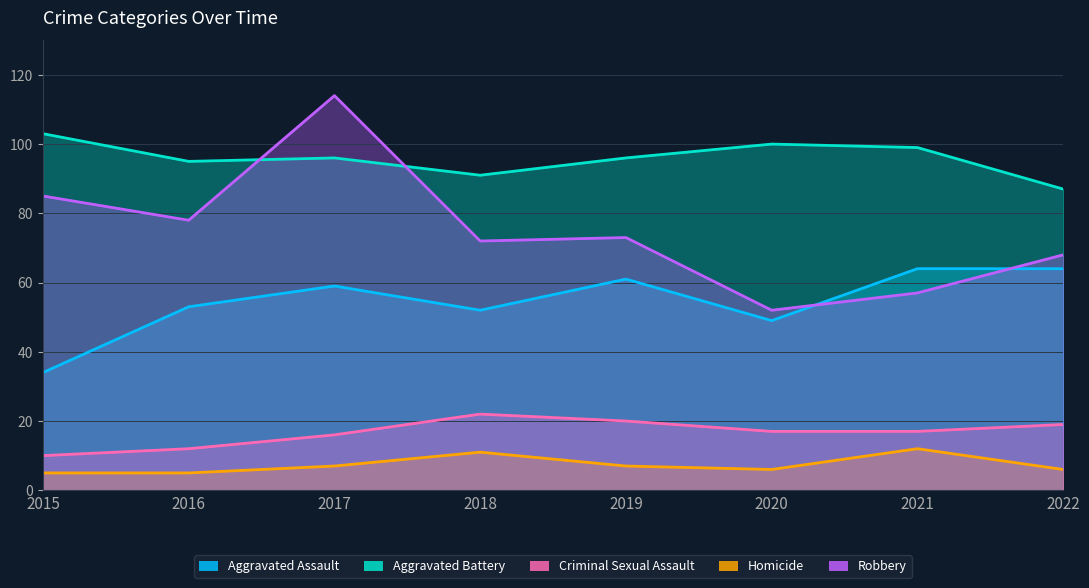

True or false: Aggravated Assault and Robbery cross at least once.

True